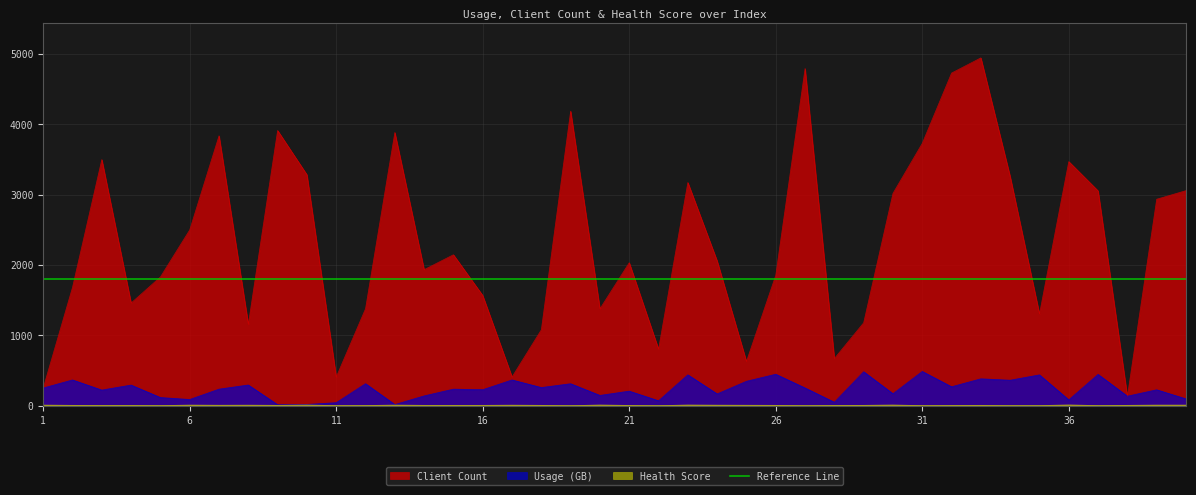

What is the approximate value of Usage (GB) at 16, to the nearest 5?

225